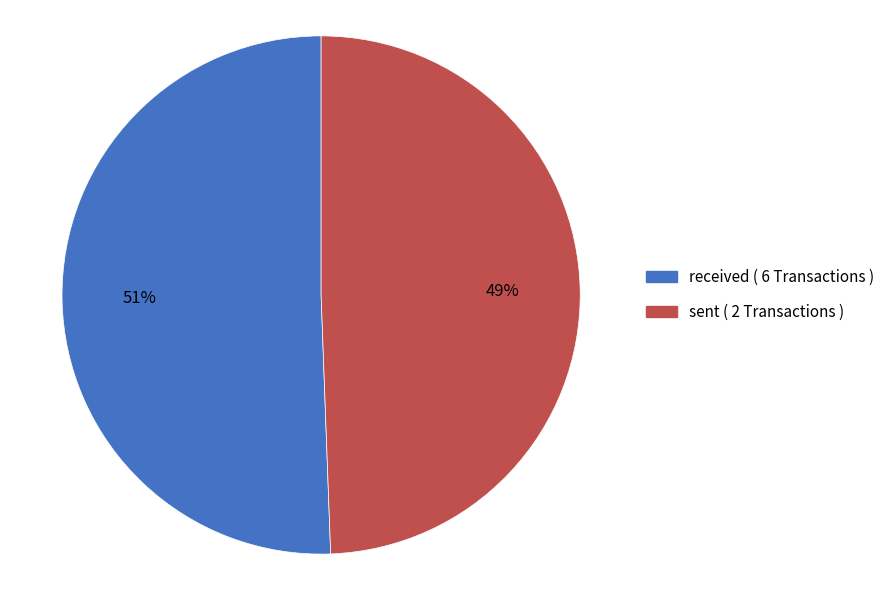

Is the sum of received and sent greater than half?

Yes